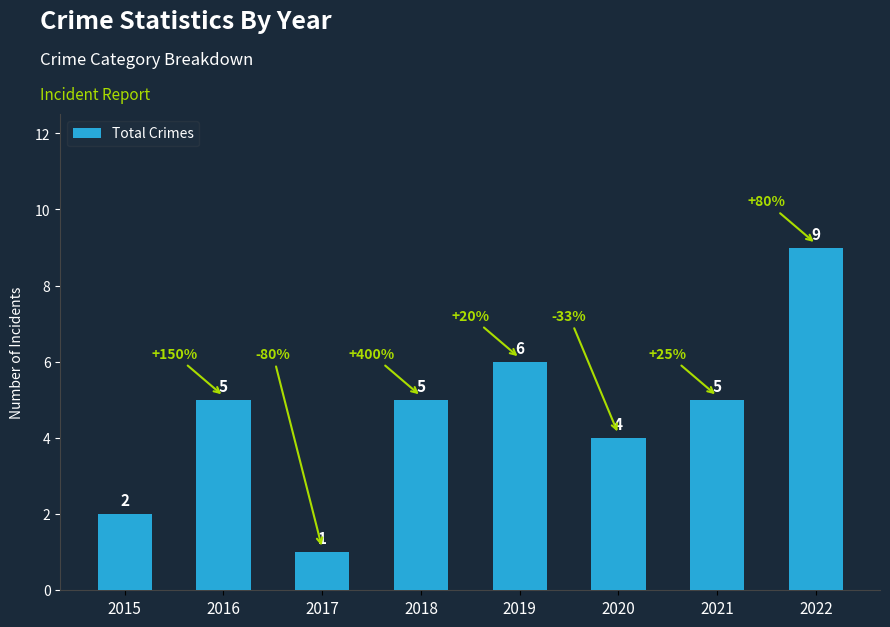

What is the value of the 5th bar from the left?

6